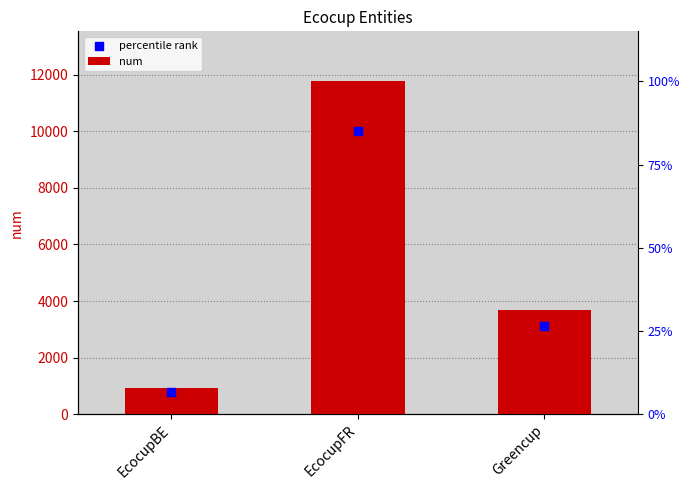

Which series reaches the minimum Y coordinate?

percentile rank